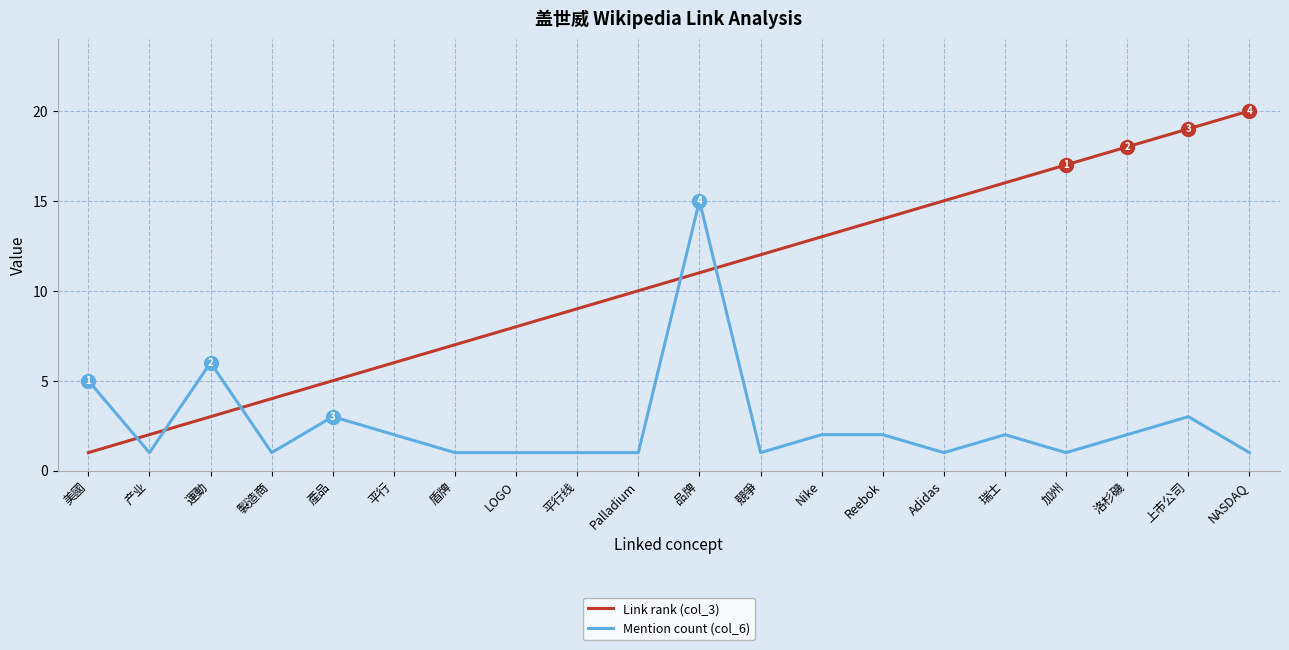

Rank the series by their average value, from lowest to highest.

Mention count (col_6), Link rank (col_3)